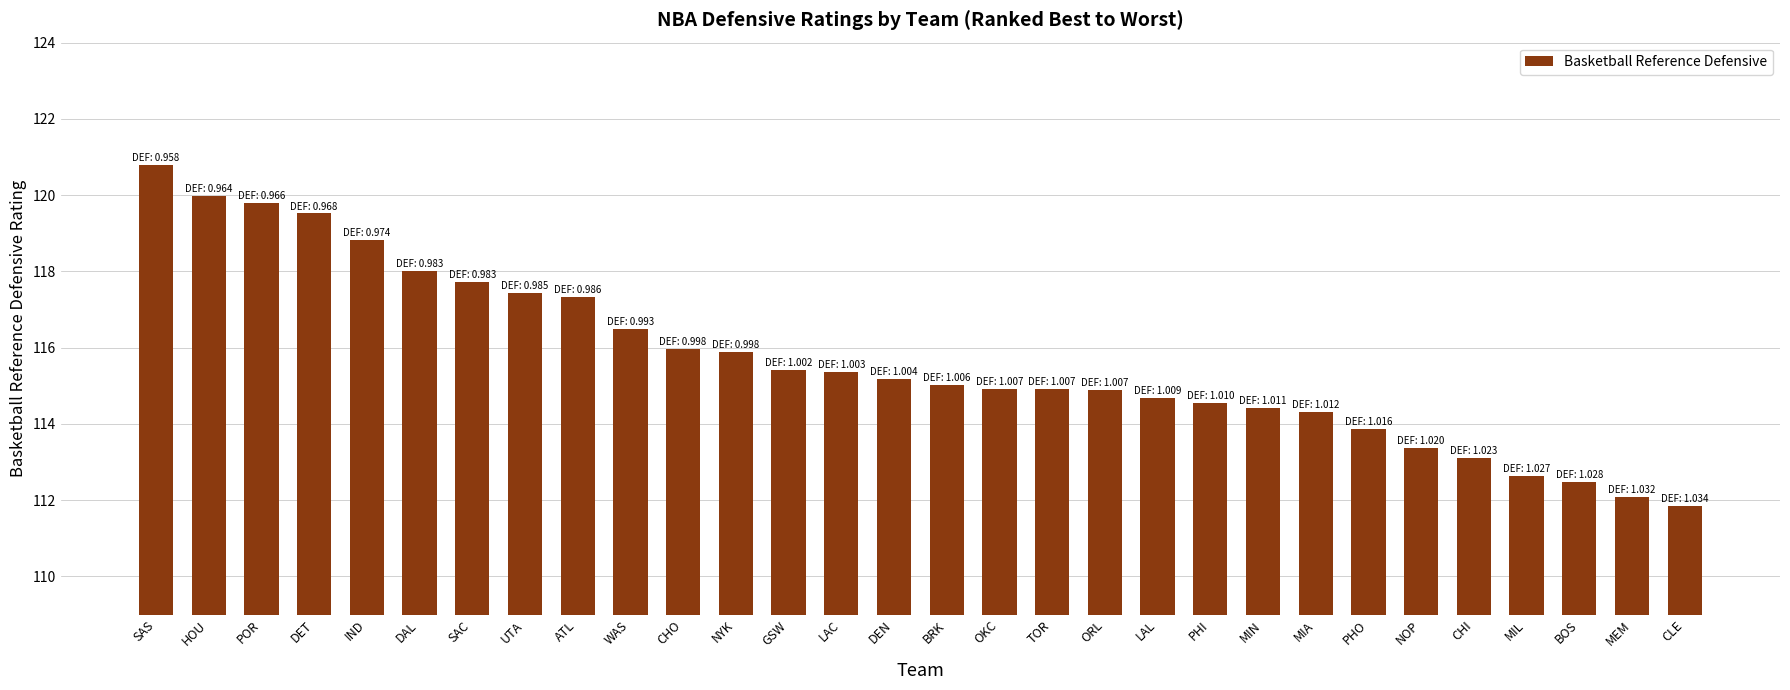

How many distinct data groups are displayed?

1